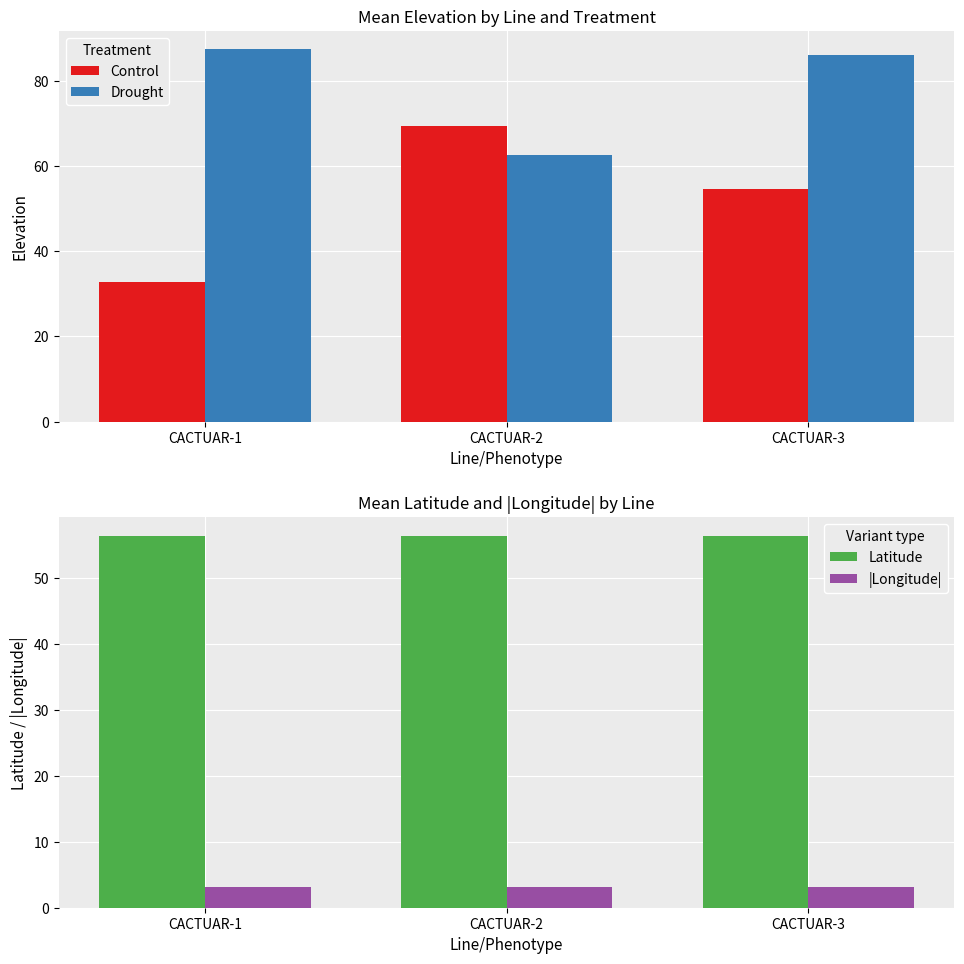

What is the difference between the Control values at CACTUAR-3 and CACTUAR-1?

22.0